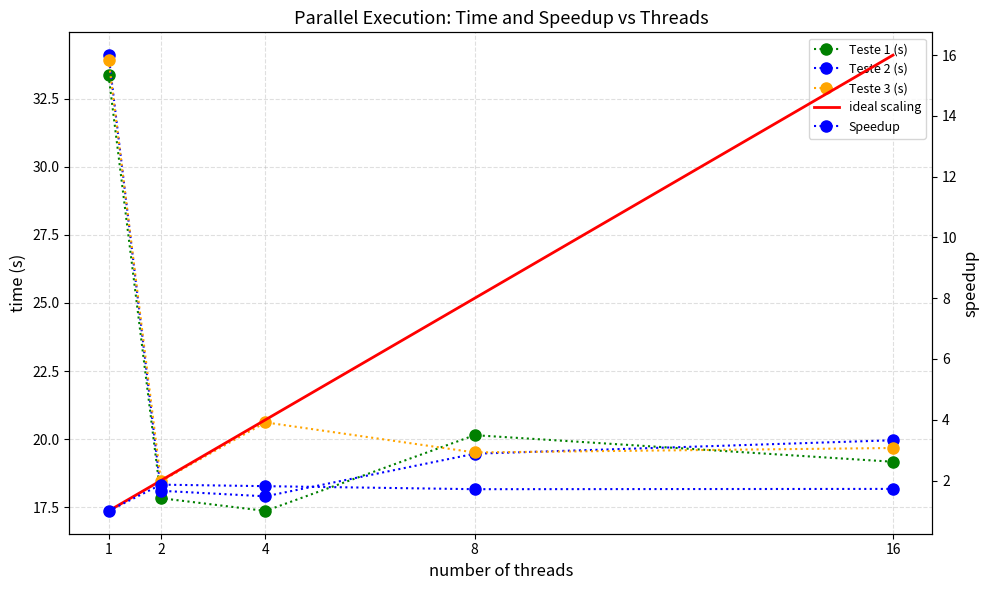

What is the sum of all Speedup values?

8.1